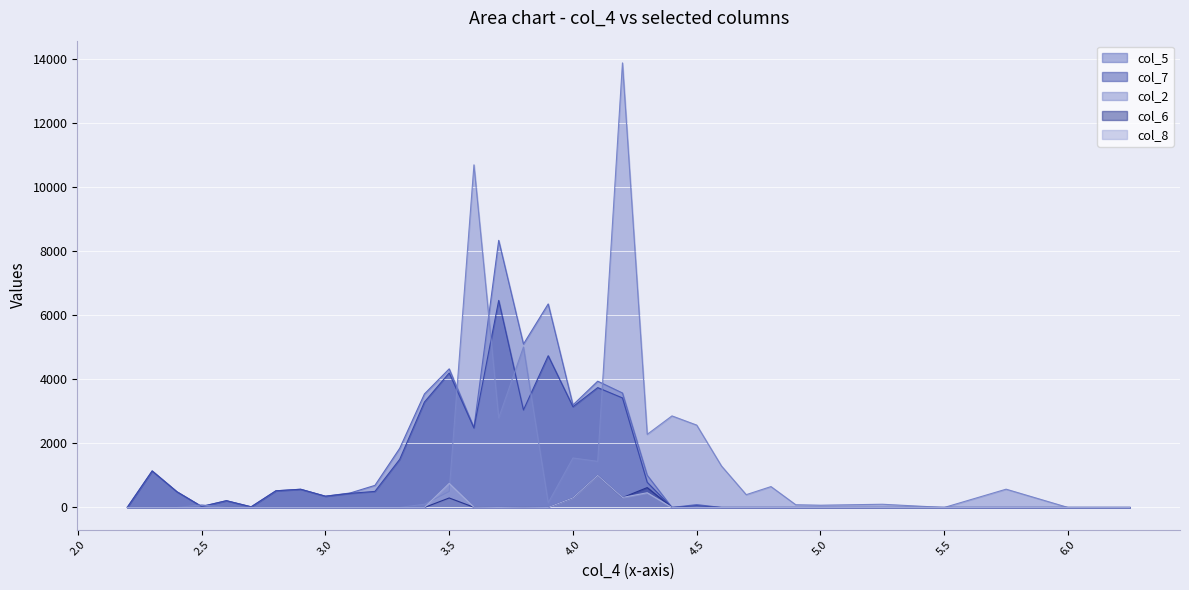

Reading left to right, list all the values displayed in this chart.

col_5: 2.2=10	2.3=1139	2.4=490	2.5=30	2.6=211	2.7=20	2.8=520	2.9=568	3.0=351	3.1=452	3.2=689	3.3=1844	3.4=3541	3.5=4324	3.6=2493	3.7=8332	3.8=5097	3.9=6349	4.0=3198	4.1=3939	4.2=3571	4.3=1006	4.4=0	4.5=90	4.6=0	4.7=0	4.8=0	4.9=0	5.0=0	5.25=0	5.5=0	5.75=0	6.0=0	6.25=0
col_7: 2.2=10	2.3=1139	2.4=490	2.5=30	2.6=211	2.7=20	2.8=520	2.9=568	3.0=351	3.1=440	3.2=501	3.3=1500	3.4=3289	3.5=4196	3.6=2477	3.7=6459	3.8=3041	3.9=4733	4.0=3142	4.1=3739	4.2=3417	4.3=785	4.4=0	4.5=55	4.6=0	4.7=0	4.8=0	4.9=0	5.0=0	5.25=0	5.5=0	5.75=0	6.0=0	6.25=0
col_2: 2.2=0	2.3=0	2.4=0	2.5=80	2.6=0	2.7=0	2.8=0	2.9=0	3.0=0	3.1=2	3.2=3	3.3=2	3.4=100	3.5=500	3.6=10688	3.7=2793	3.8=5004	3.9=146	4.0=1544	4.1=1438	4.2=13868	4.3=2281	4.4=2856	4.5=2569	4.6=1294	4.7=399	4.8=651	4.9=85	5.0=70	5.25=100	5.5=0	5.75=570	6.0=0	6.25=0
col_6: 2.2=0	2.3=0	2.4=0	2.5=0	2.6=0	2.7=0	2.8=0	2.9=0	3.0=0	3.1=0	3.2=0	3.3=0	3.4=0	3.5=296	3.6=6	3.7=0	3.8=6	3.9=0	4.0=300	4.1=1000	4.2=307	4.3=620	4.4=0	4.5=0	4.6=0	4.7=0	4.8=0	4.9=0	5.0=0	5.25=0	5.5=0	5.75=0	6.0=0	6.25=0
col_8: 2.2=0	2.3=0	2.4=0	2.5=0	2.6=0	2.7=0	2.8=0	2.9=0	3.0=0	3.1=0	3.2=0	3.3=0	3.4=0	3.5=750	3.6=7	3.7=0	3.8=6	3.9=0	4.0=300	4.1=1000	4.2=312	4.3=459	4.4=0	4.5=0	4.6=0	4.7=0	4.8=0	4.9=0	5.0=0	5.25=0	5.5=0	5.75=0	6.0=0	6.25=0